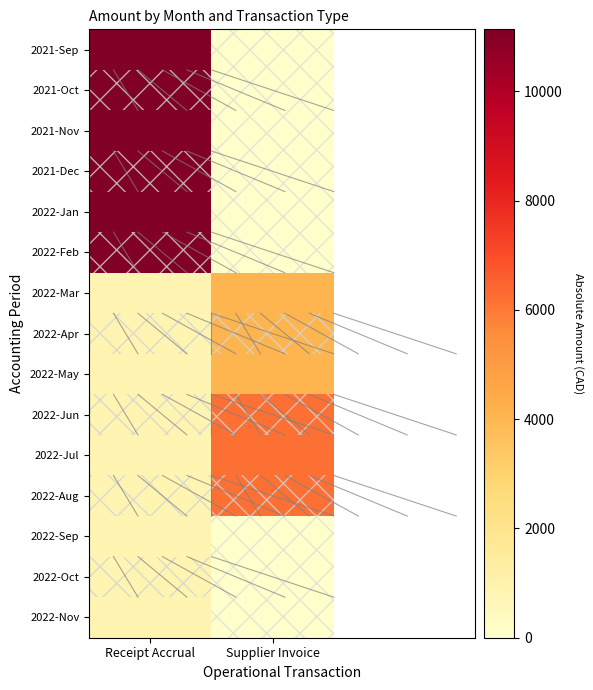

Which series has the largest range (max minus min)?

2021-Sep